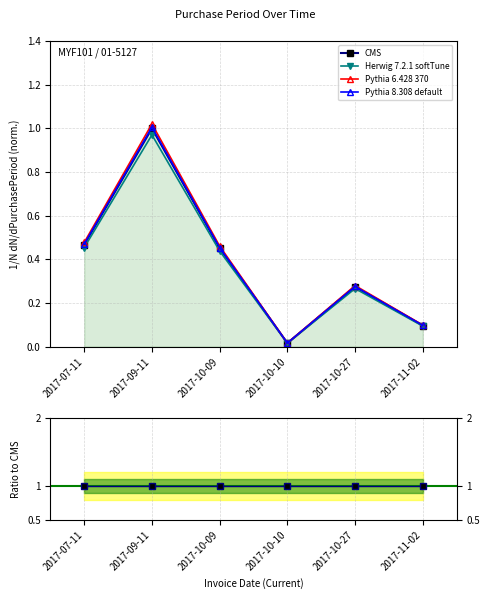

Between 2017-09-11 and 2017-10-10, which is larger?

2017-09-11